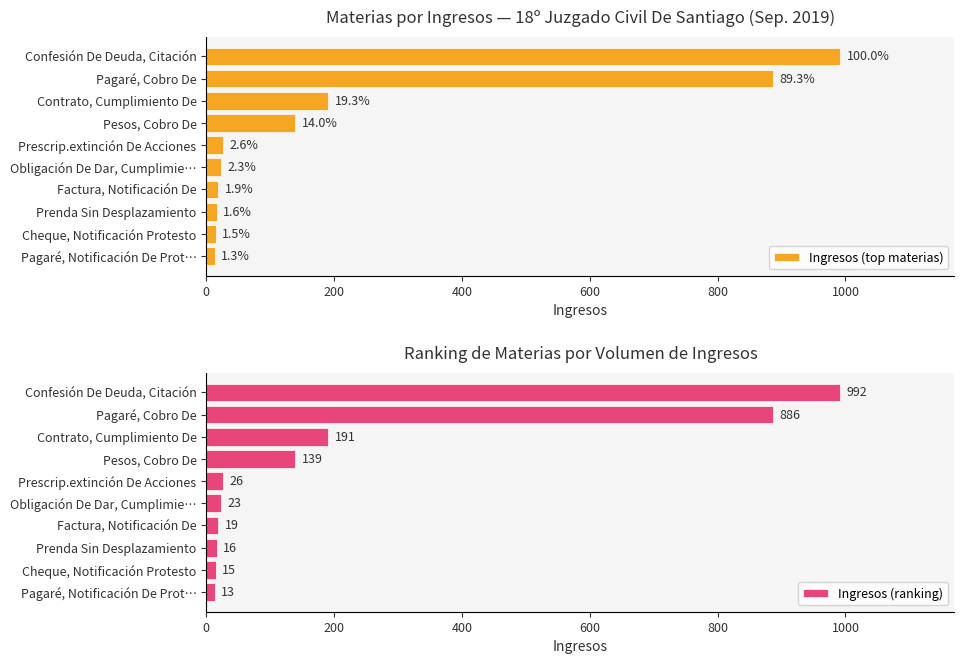

Rank the series by their maximum value, from highest to lowest.

Ingresos (top materias), Ingresos (ranking)